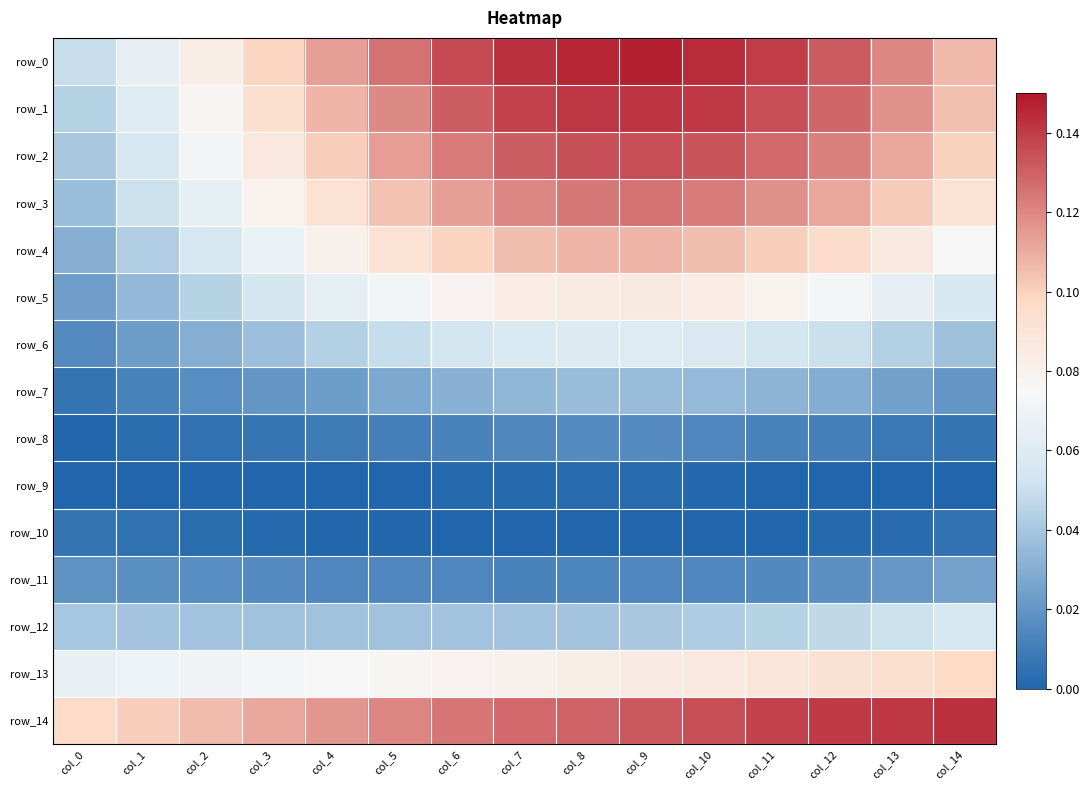

Which label corresponds to the largest value in the chart?

col_9